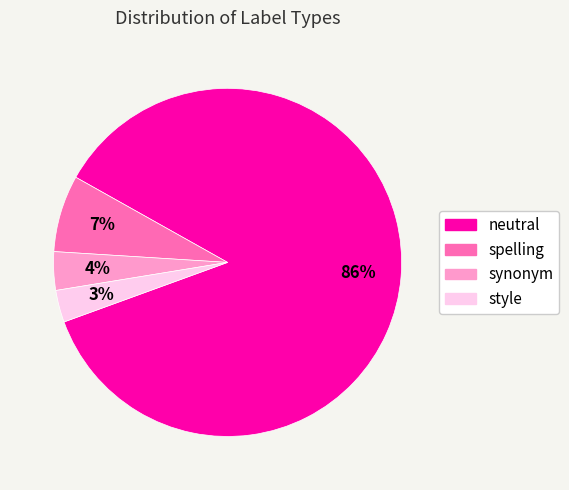

The spelling slice represents 20% of the pie. True or false?

False